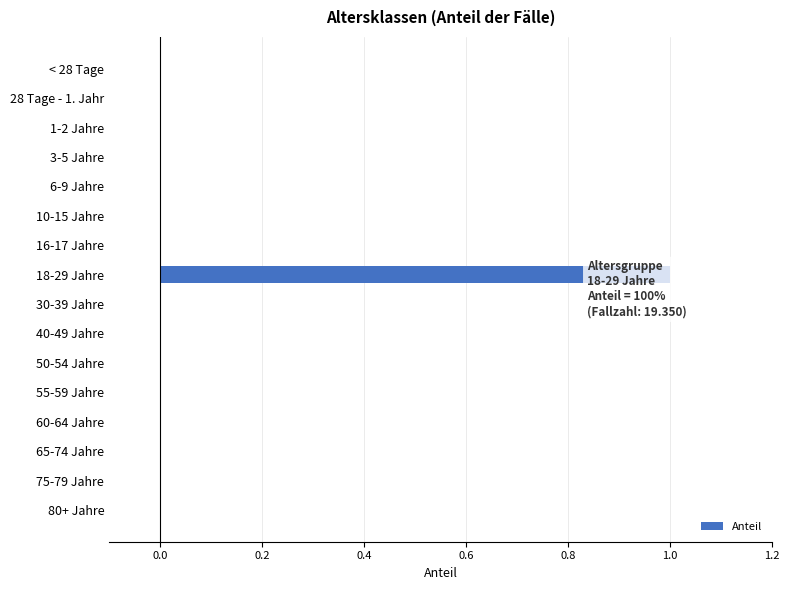

What is the maximum value shown in the chart?

1